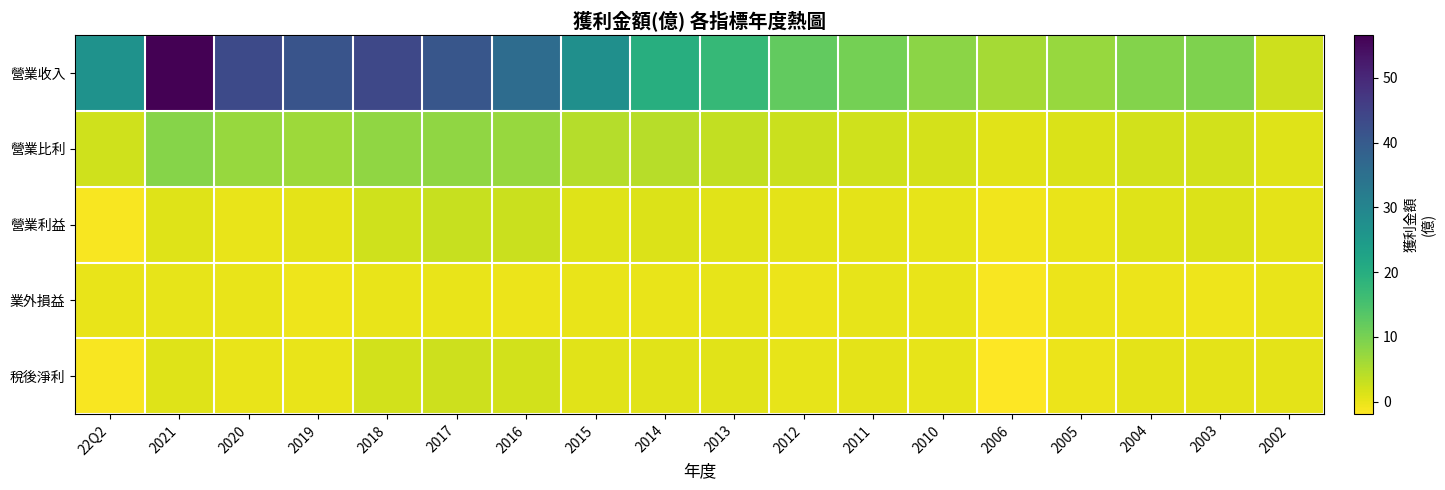

At which category is the sum across all series the highest?

2021